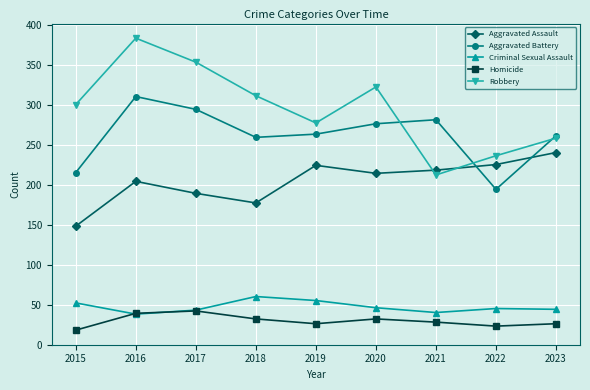

What is the value of the Aggravated Assault point at the 9th from the left?

240